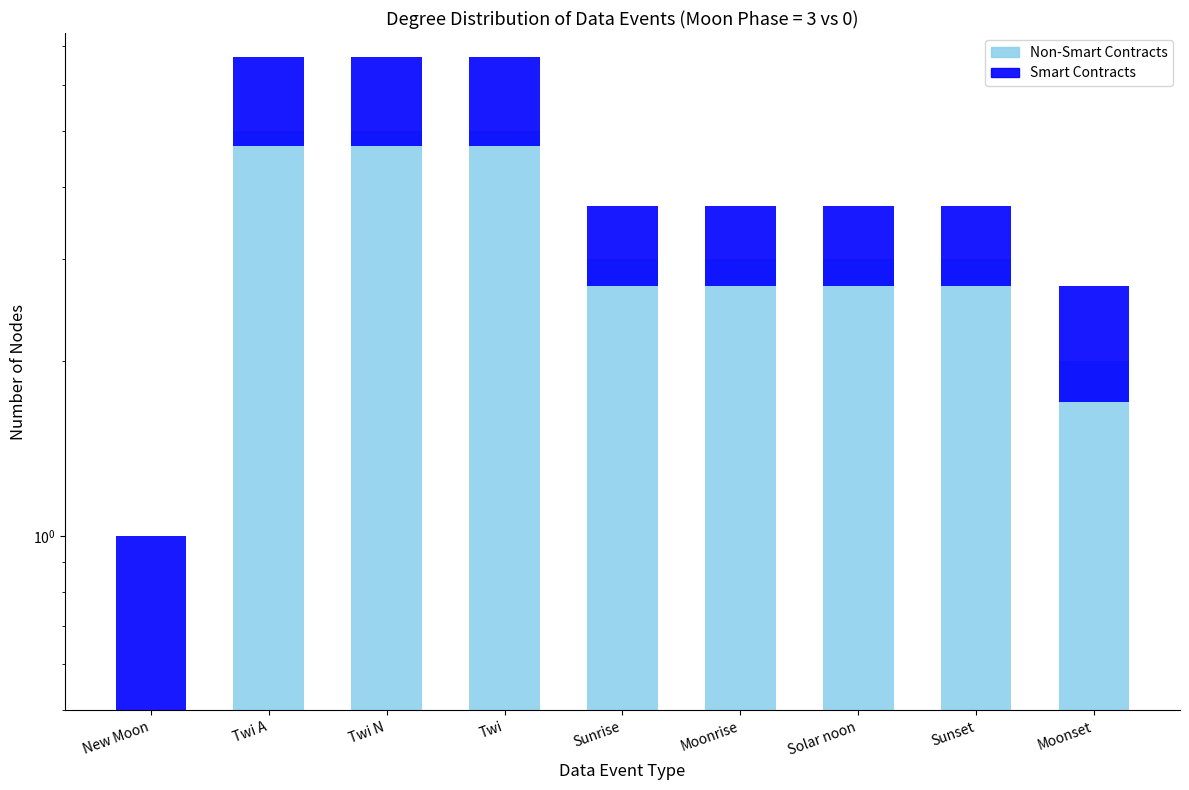

Where does the Non-Smart Contracts series first go above 3?

Twi A